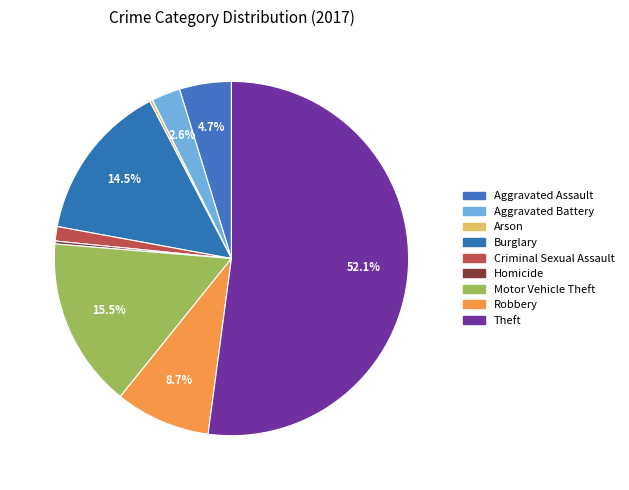

Which category accounts for the majority?

Theft